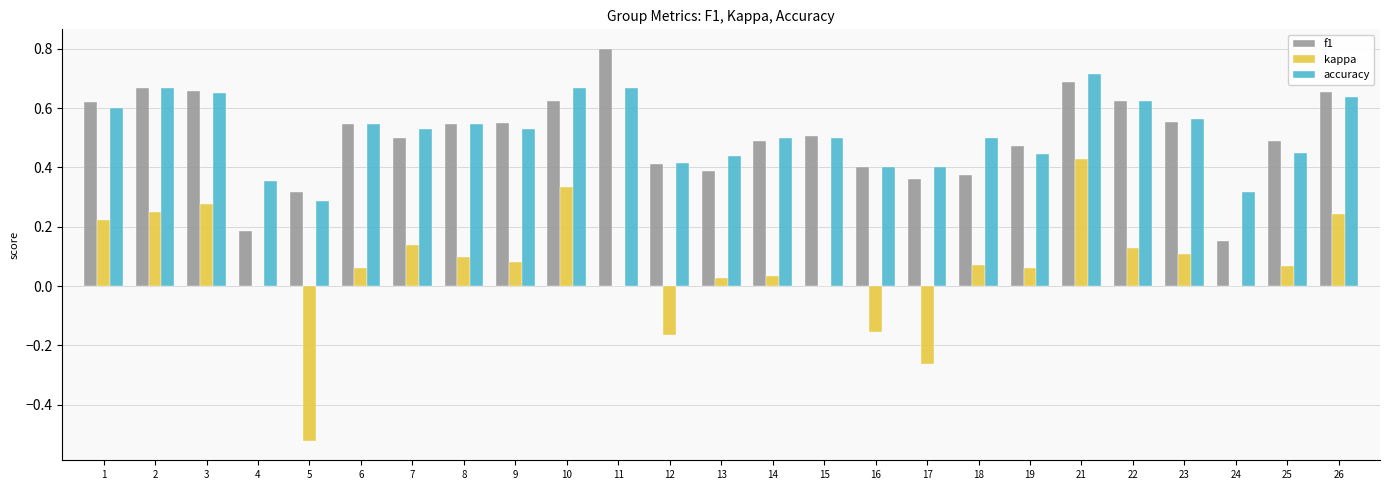

What is the sum of all accuracy values?

12.9